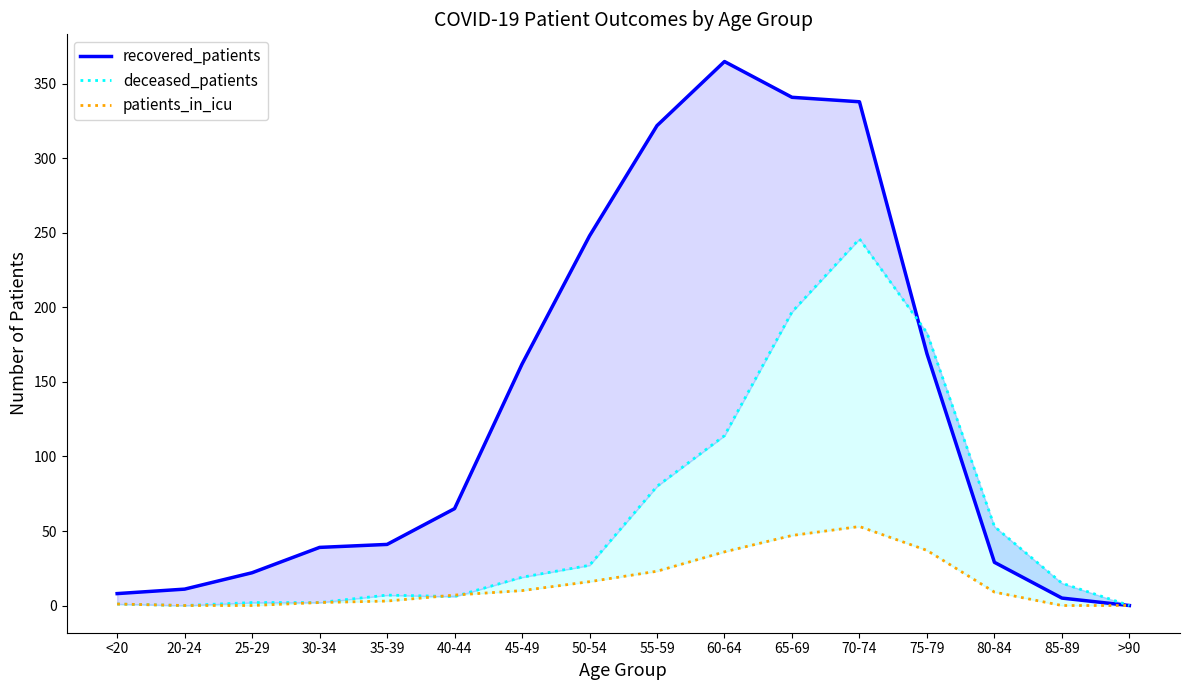

What is the difference between the patients_in_icu values at 85-89 and 80-84?

9